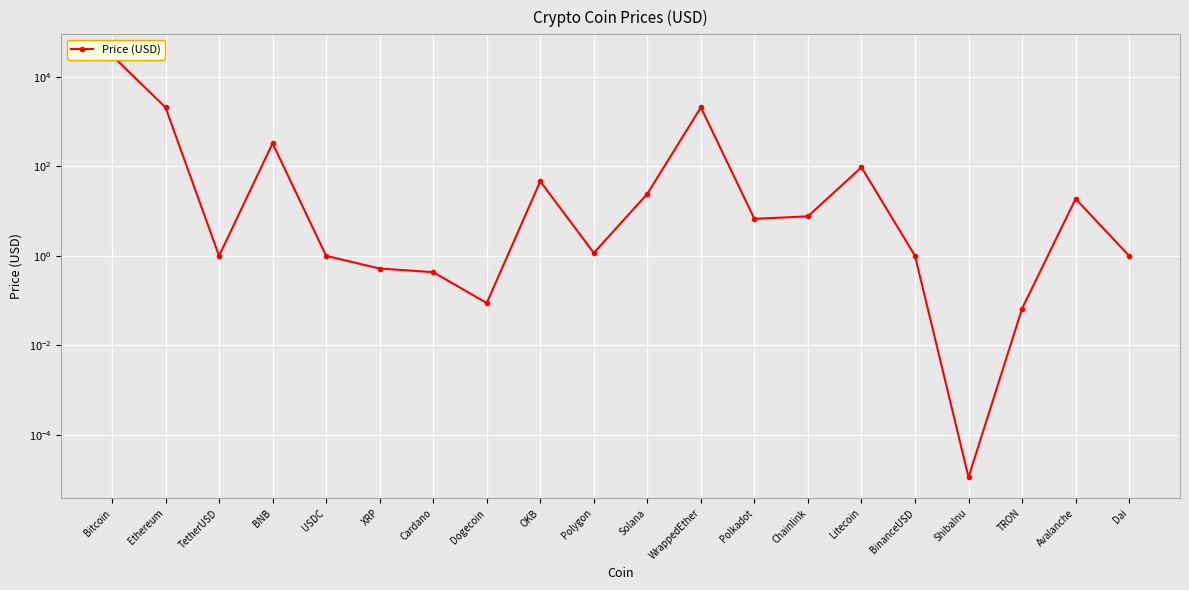

Reading left to right, what are all the values shown in this chart?

Bitcoin=30301.5	Ethereum=2081.0	TetherUSD=1.0	BNB=328.4	USDC=1.0	XRP=0.5	Cardano=0.4	Dogecoin=0.1	OKB=46.5	Polygon=1.2	Solana=24.4	WrappedEther=2087.1	Polkadot=6.7	Chainlink=7.7	Litecoin=95.5	BinanceUSD=1.0	ShibaInu=0.0	TRON=0.1	Avalanche=18.9	Dai=1.0